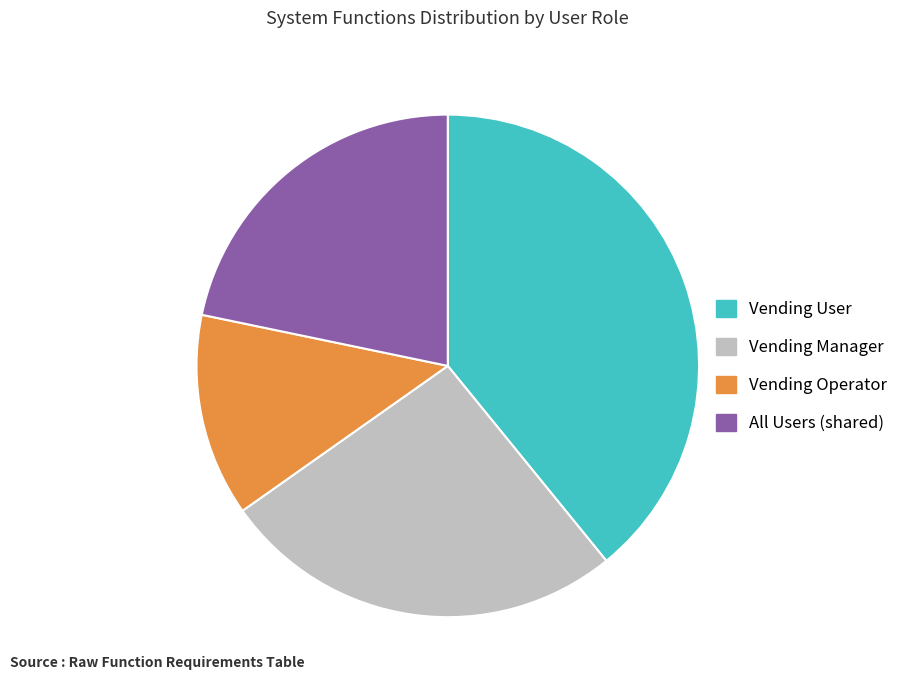

Which slice is the largest?

Vending User